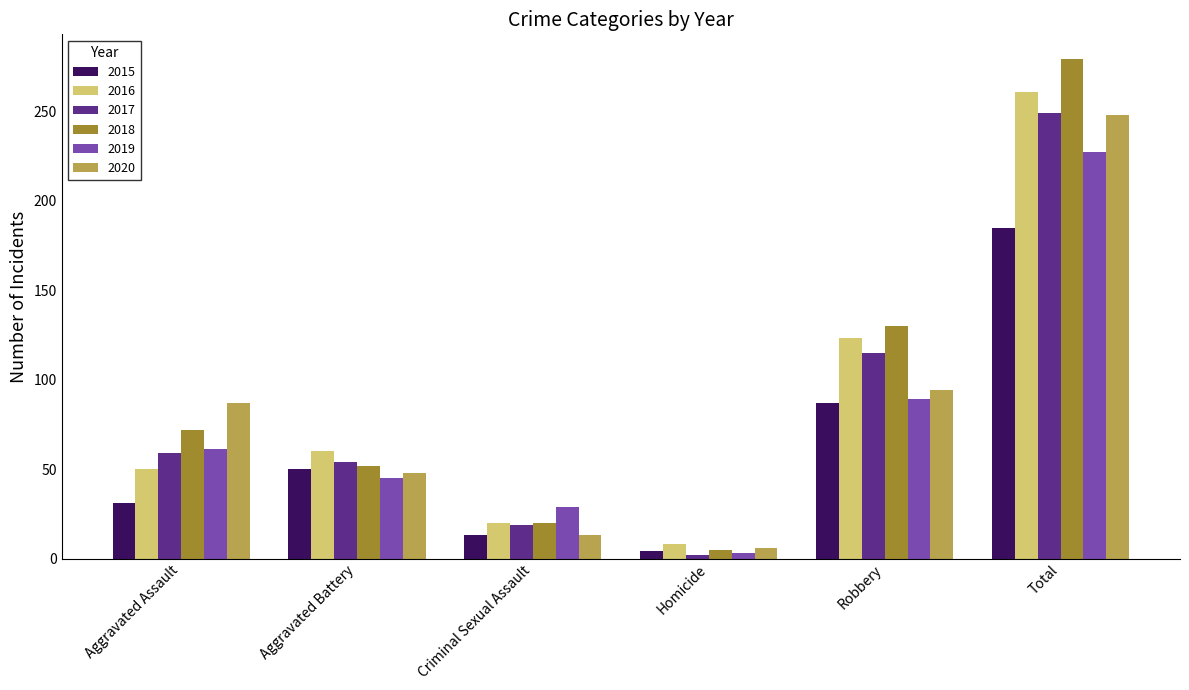

What is the value of the 2016 bar at the 4th from the left?

8